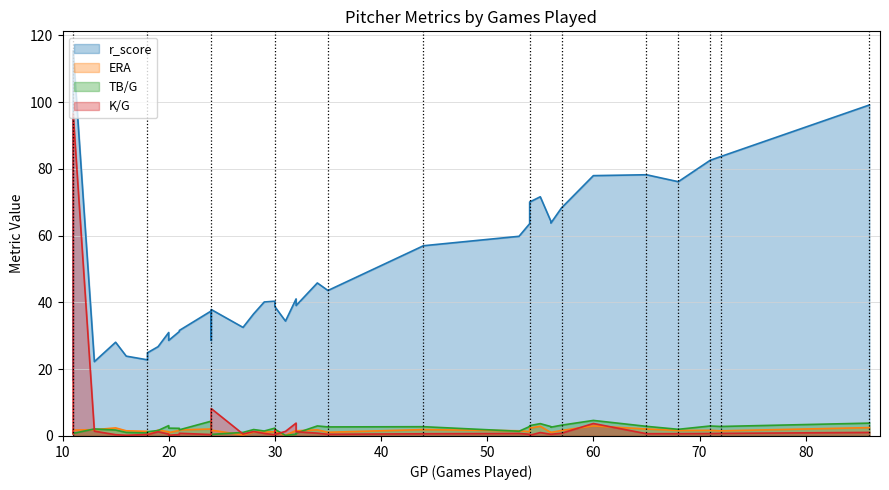

Which category has the highest value in the K/G series?

11